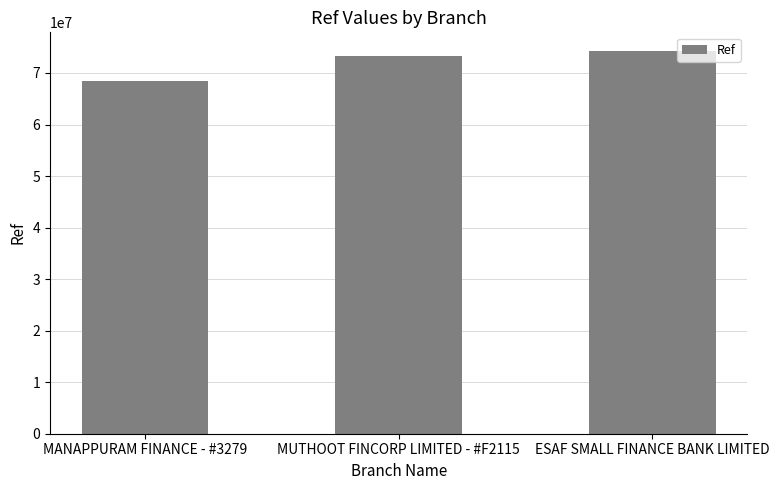

Reading left to right, list all the values displayed in this chart.

MANAPPURAM FINANCE - #3279=68365994	MUTHOOT FINCORP LIMITED - #F2115=73320209	ESAF SMALL FINANCE BANK LIMITED=74175084